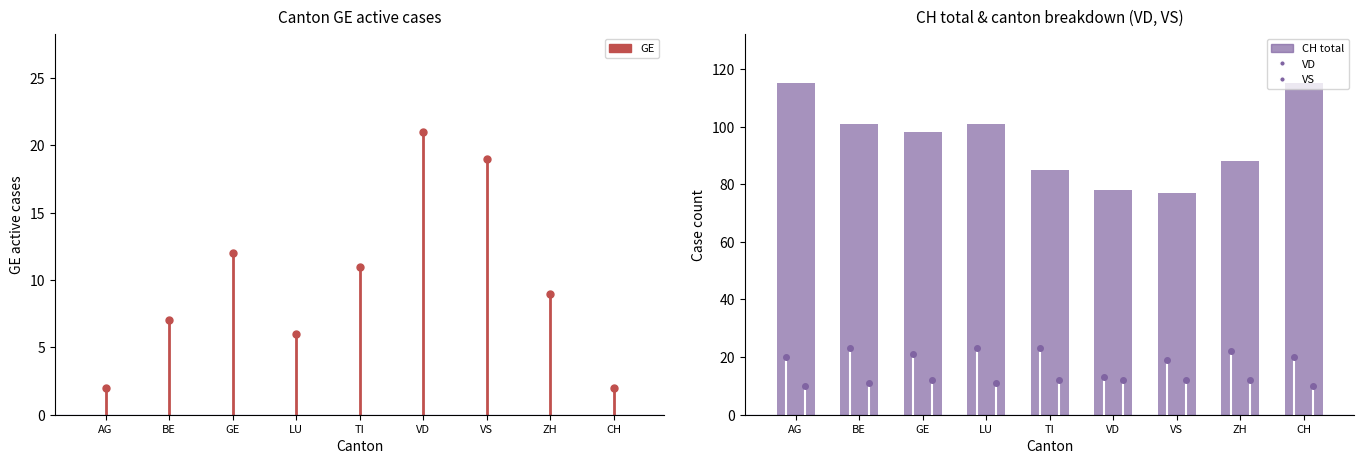

The chart shows a value of 77 at VS. True or false?

True